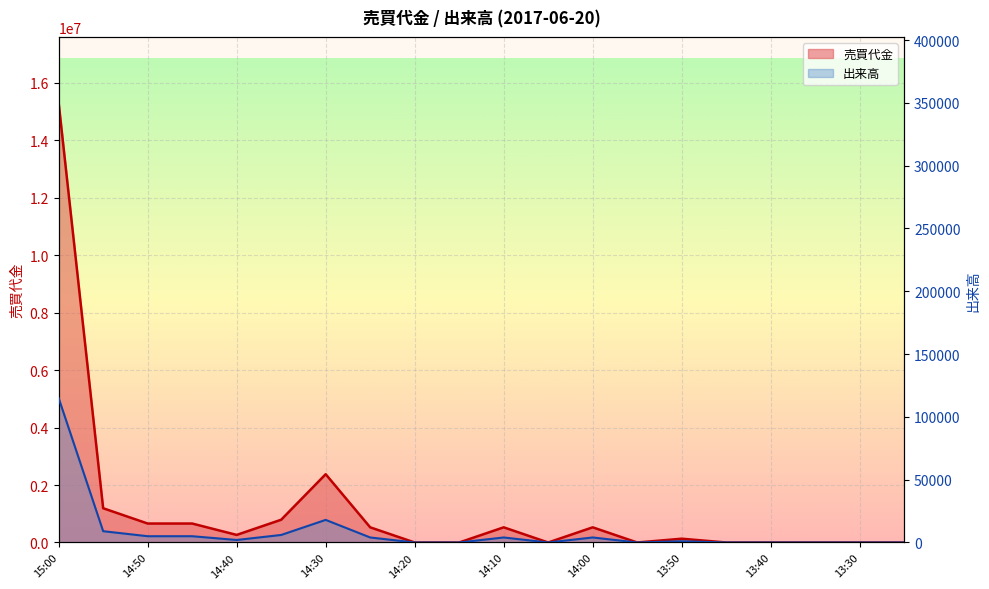

At how many categories does at least one series exceed 3693621?

1